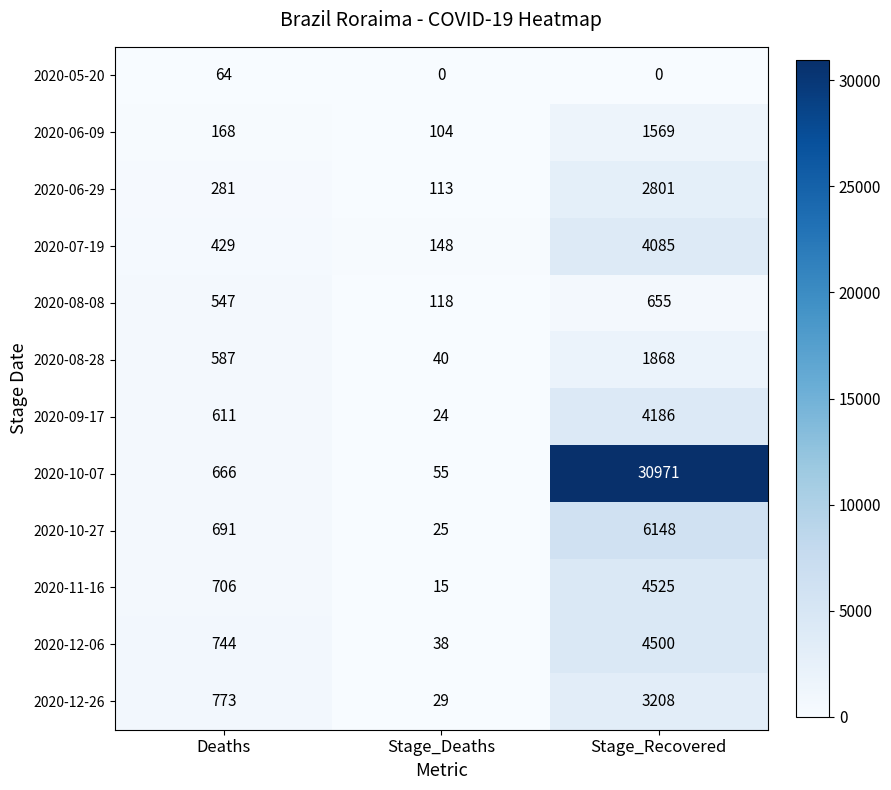

Rank the series at Stage_Recovered from highest to lowest value.

2020-10-07, 2020-10-27, 2020-11-16, 2020-12-06, 2020-09-17, 2020-07-19, 2020-12-26, 2020-06-29, 2020-08-28, 2020-06-09, 2020-08-08, 2020-05-20